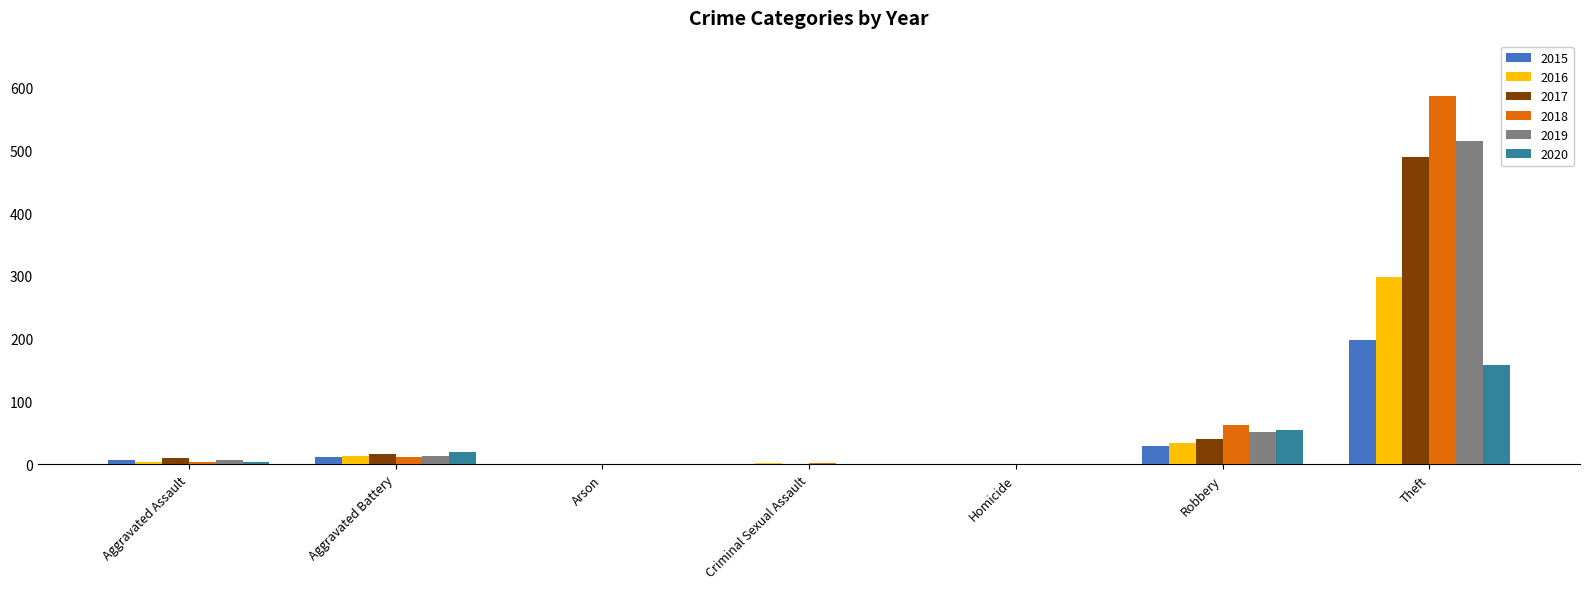

What is the greatest value displayed?

587